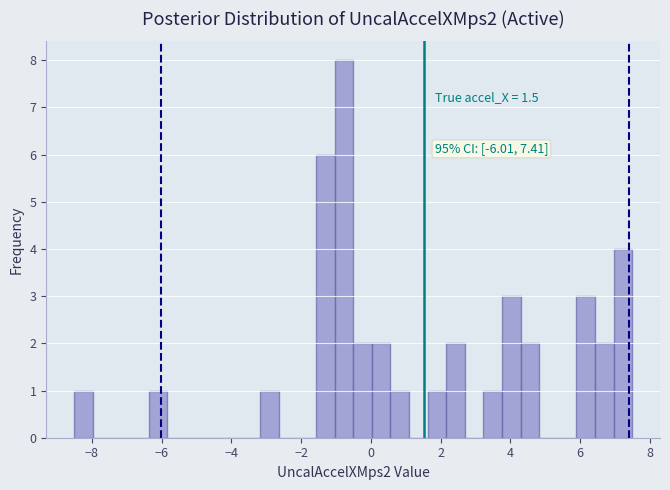

Around what value on the x-axis is the tallest bar? Give the approximate position of its centre, as read against the axis.

-0.8